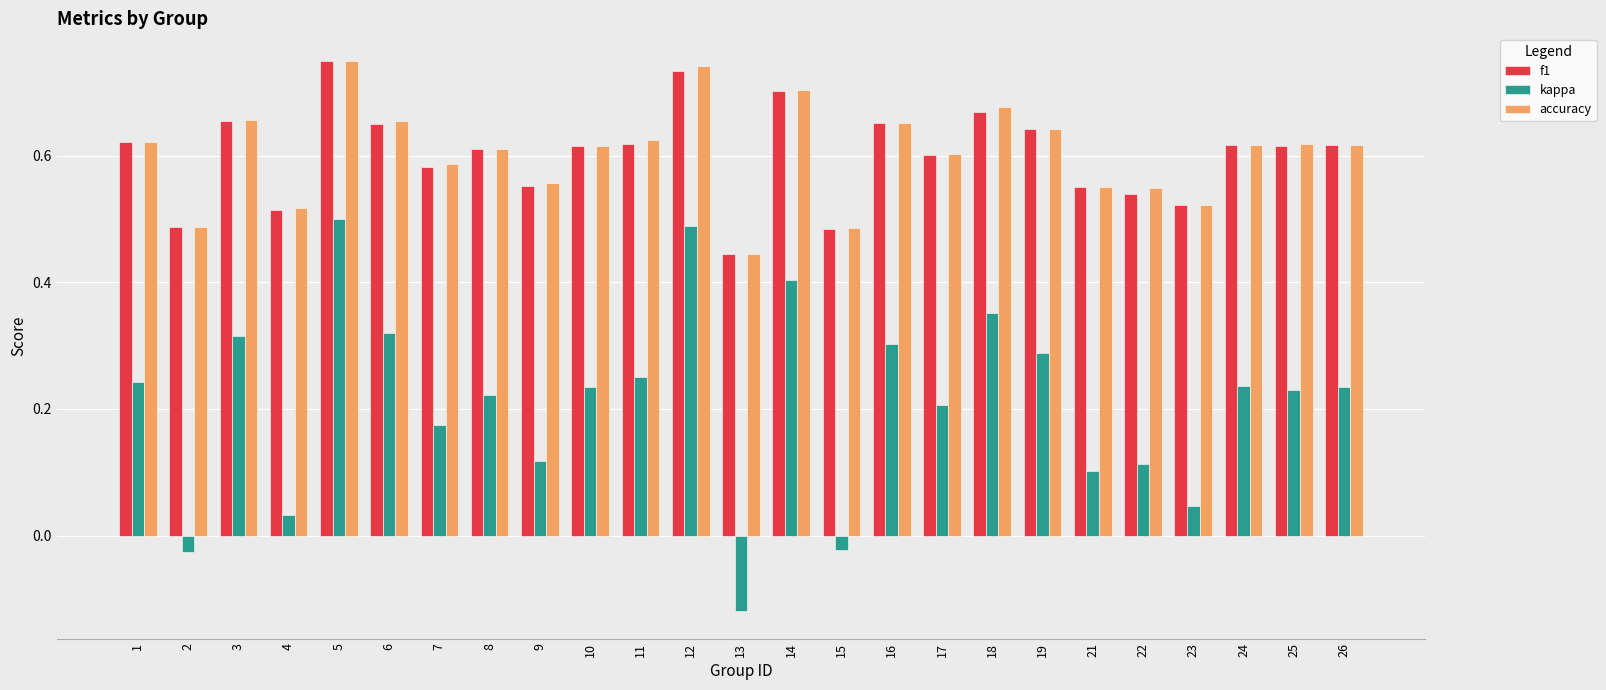

What is the total value across all series at 8?

1.4